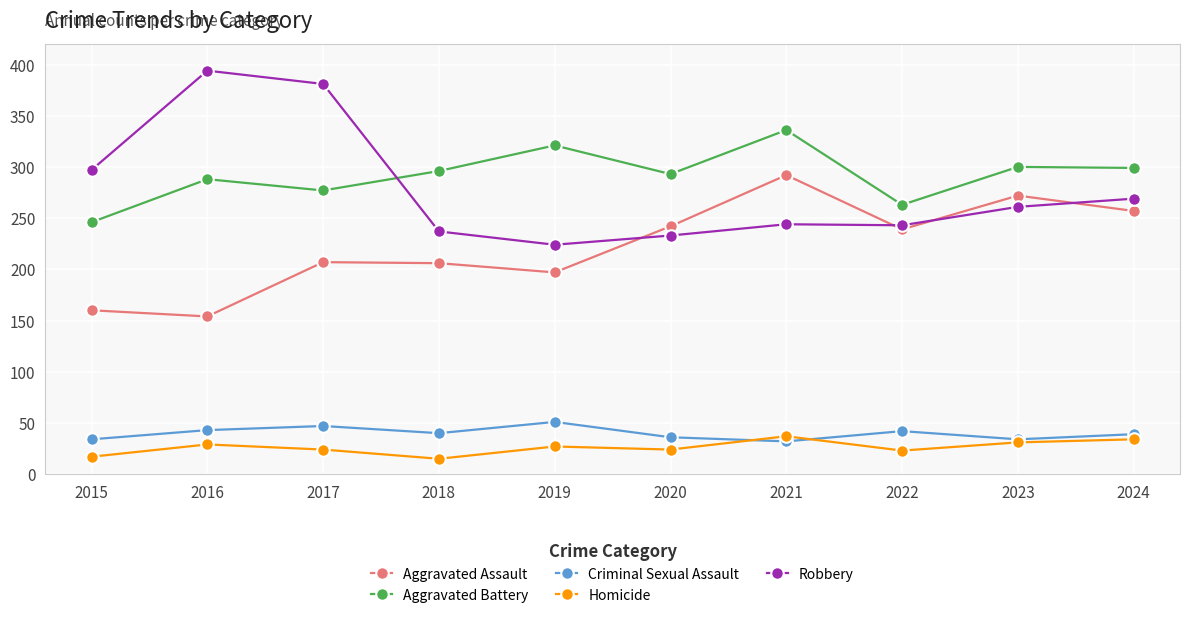

How many series are shown in this chart?

5